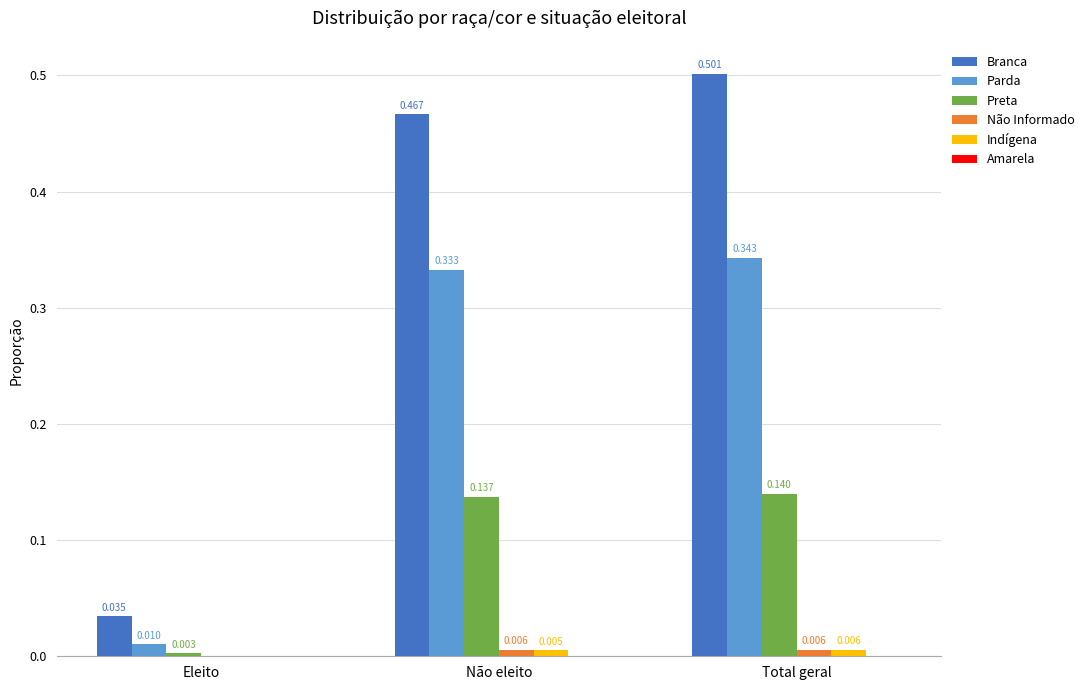

Between Eleito and Total geral, which series saw the biggest shift?

Branca